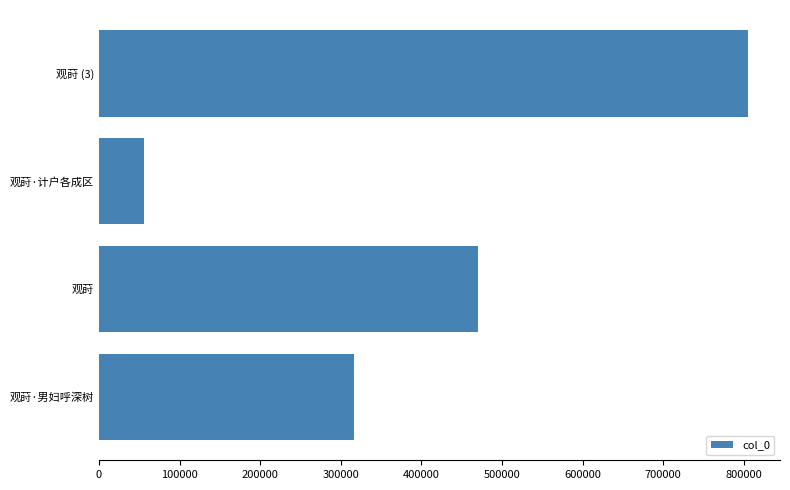

Reading bottom to top, transcribe all the data shown in this chart.

316907	470372	55428	804623